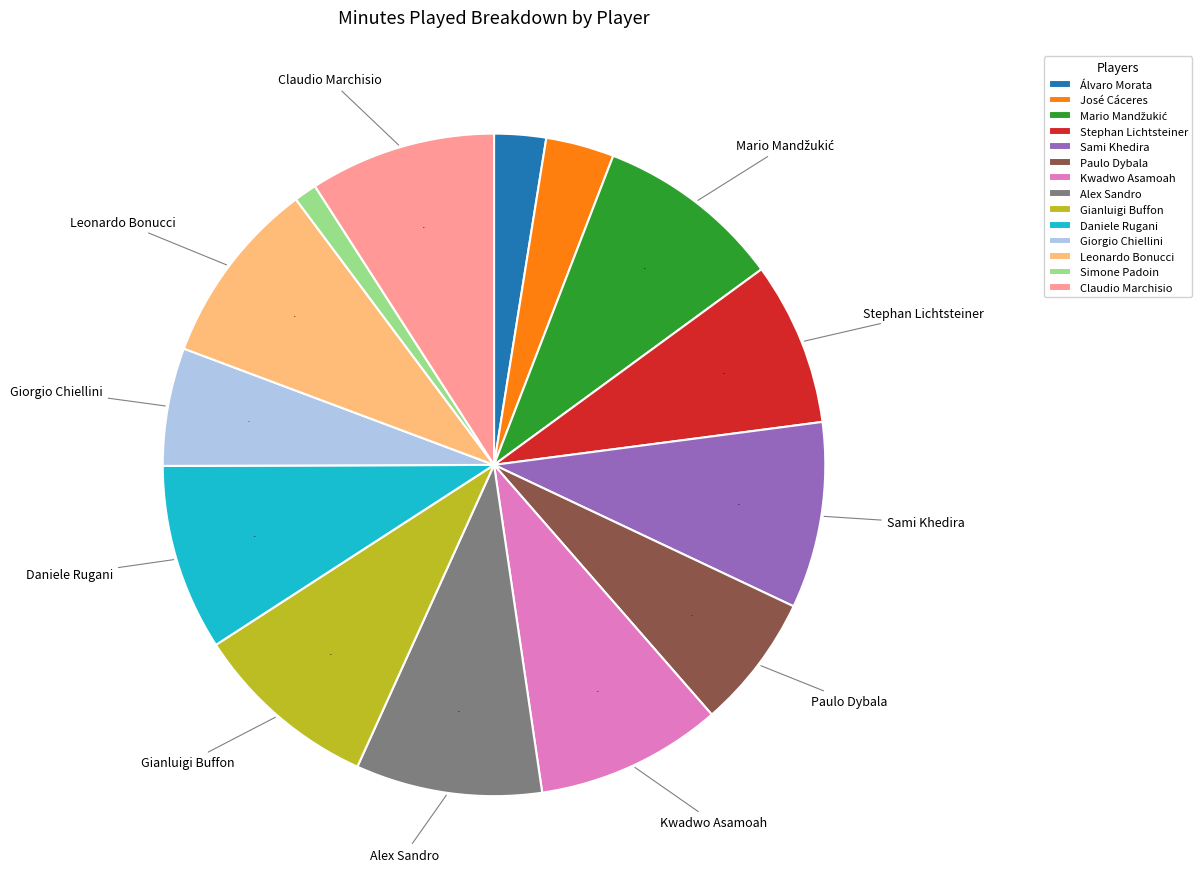

Which has a higher value, Claudio Marchisio or José Cáceres?

Claudio Marchisio